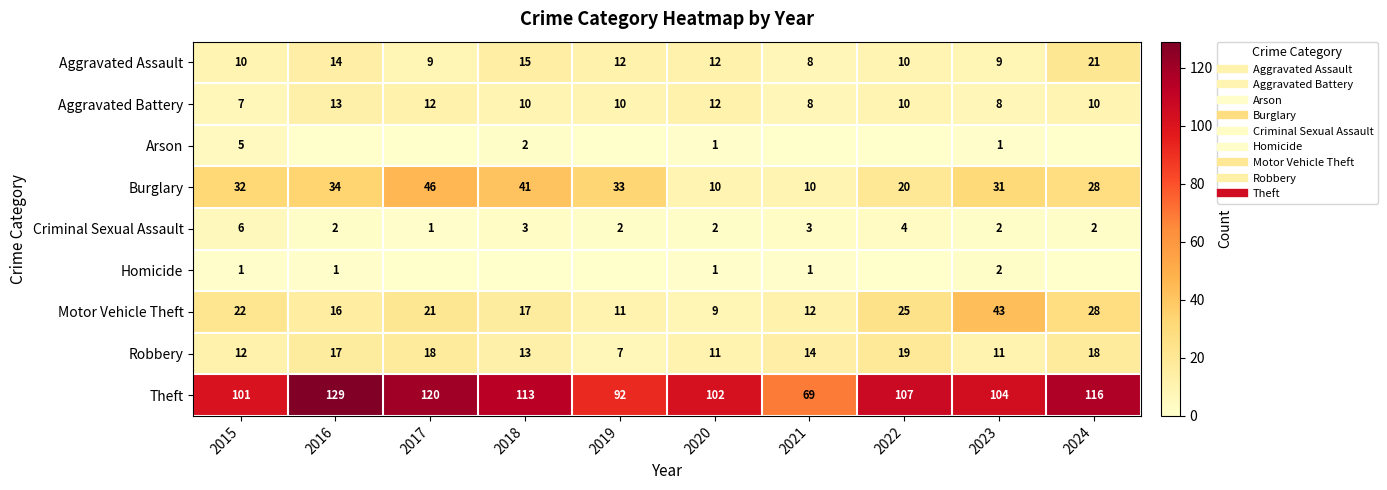

What is the sum of all Robbery values?

140